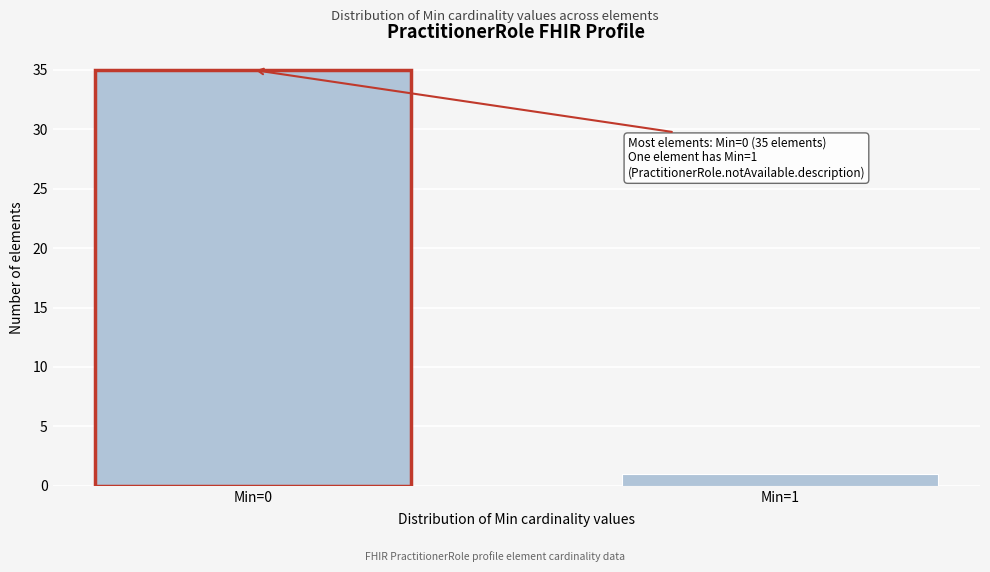

Reading left to right, what are all the values shown in this chart?

35	1